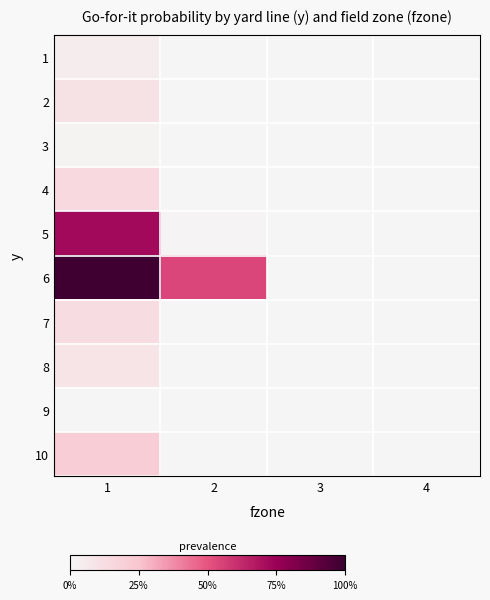

Reading left to right, list all the values displayed in this chart.

1: 1=0.0	2=0.0	3=0.0	4=0.0
2: 1=0.1	2=0.0	3=0.0	4=0.0
3: 1=0.0	2=0.0	3=0.0	4=0.0
4: 1=0.1	2=0.0	3=0.0	4=0.0
5: 1=0.7	2=0.0	3=0.0	4=0.0
6: 1=1.0	2=0.5	3=0.0	4=0.0
7: 1=0.1	2=0.0	3=0.0	4=0.0
8: 1=0.1	2=0.0	3=0.0	4=0.0
9: 1=0.0	2=0.0	3=0.0	4=0.0
10: 1=0.2	2=0.0	3=0.0	4=0.0